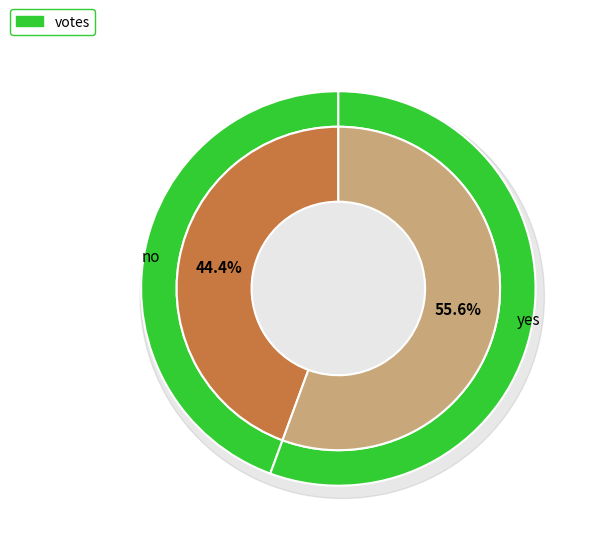

The yes slice represents 56% of the pie. True or false?

True